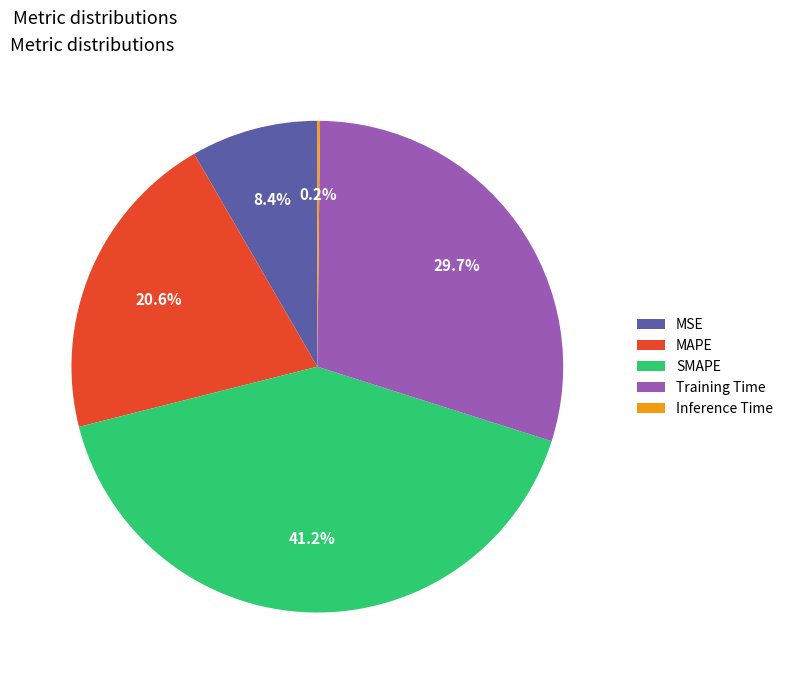

Does SMAPE account for over 50% of the chart?

No